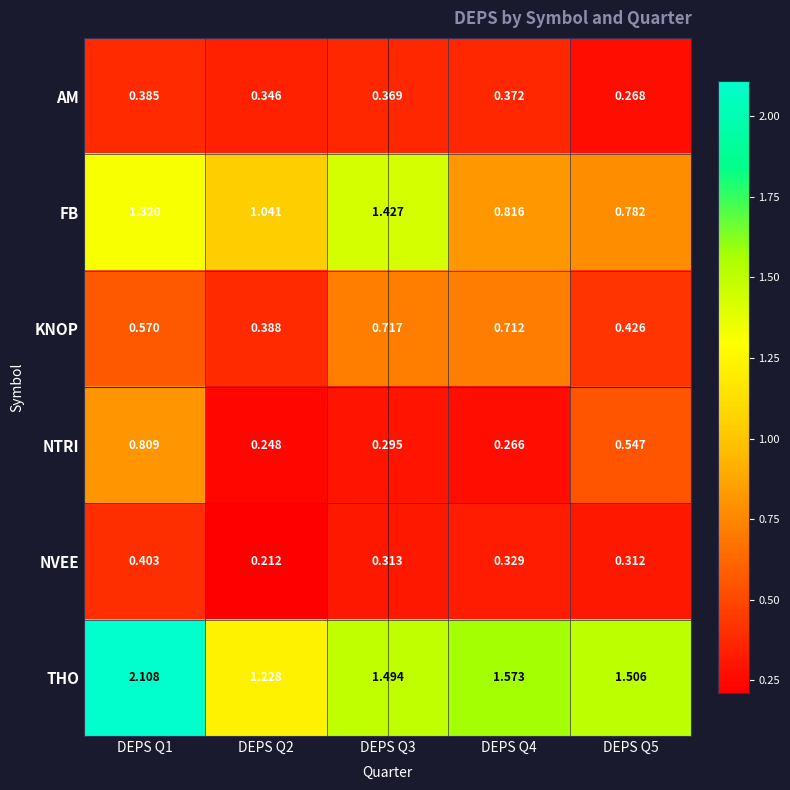

At how many categories does at least one series exceed 1?

5